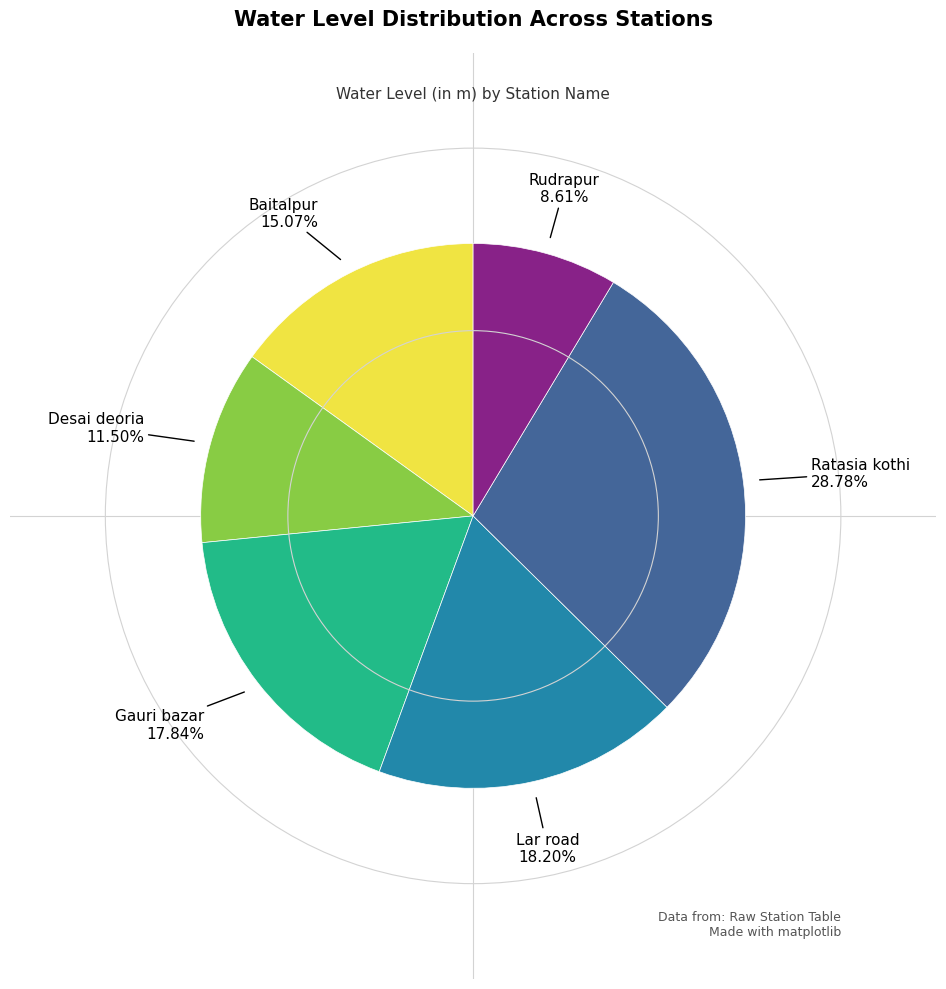

Is there a majority slice in this chart?

No